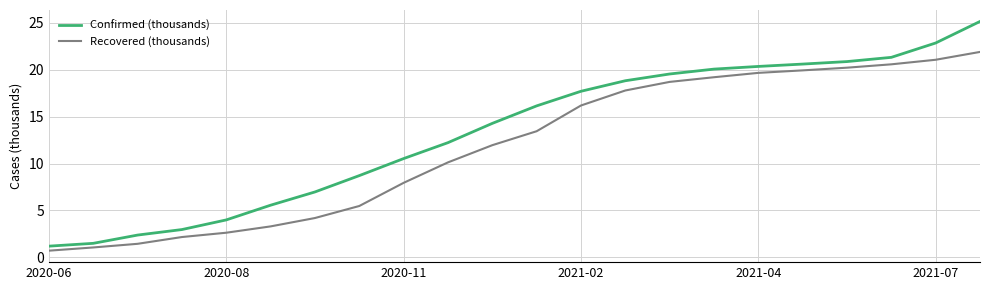

What is the difference between the second highest and second lowest values in the Recovered (thousands) series?

20.0